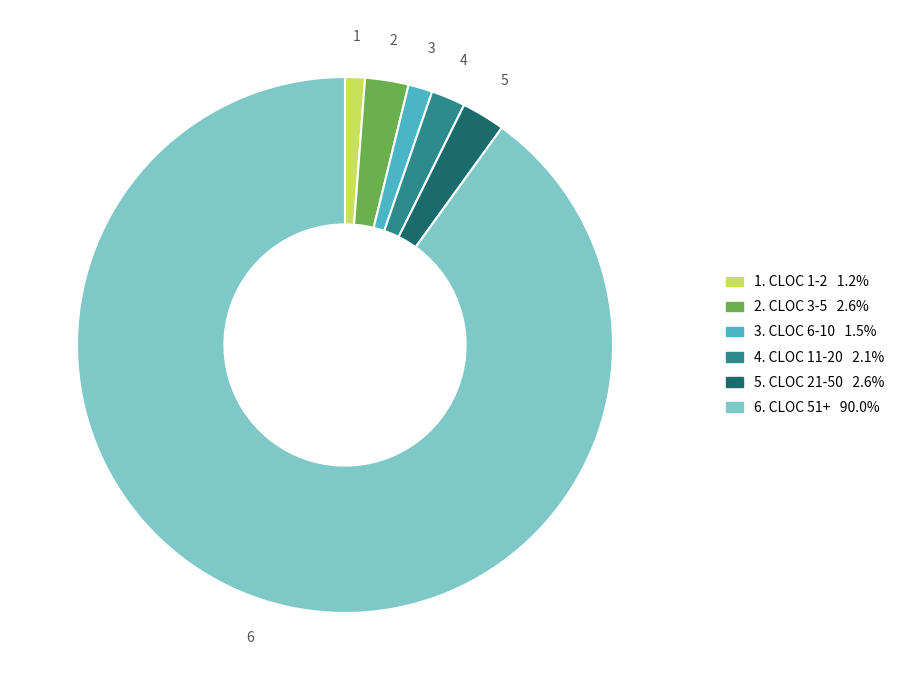

How many segments does this pie chart have?

6